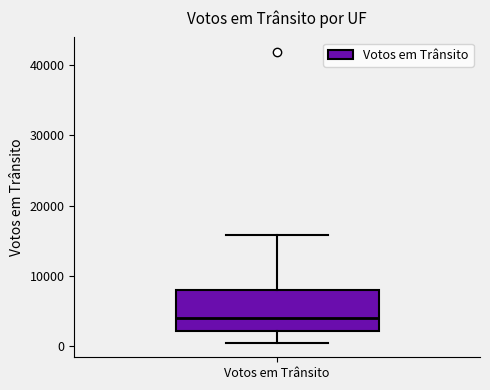

Where is the lower edge of the box for Votos em Trânsito on the y-axis? The values are not printed on the chart, so give them approximately, as read against the axis.

2000